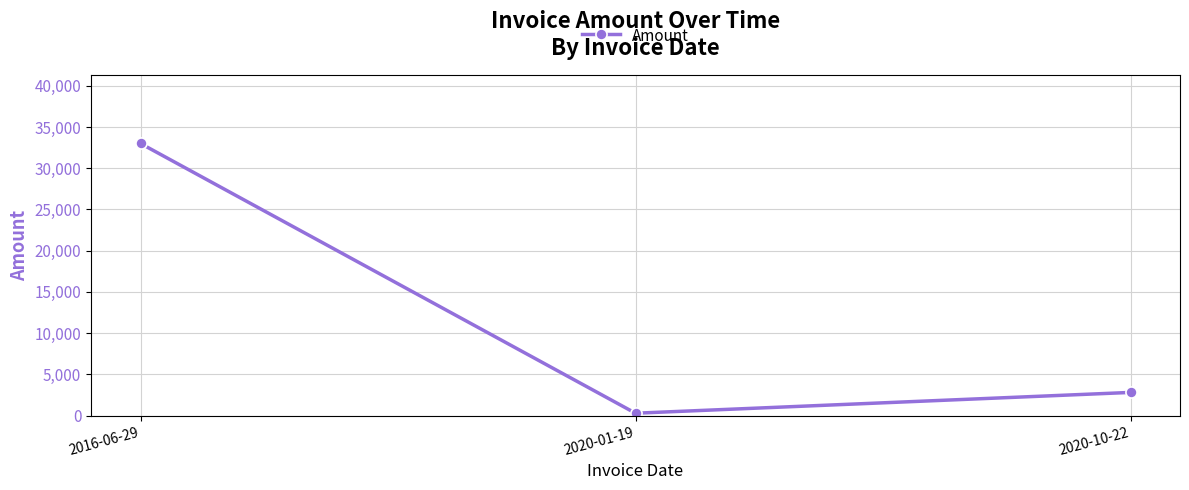

The value at 2016-06-29 is 33000.0. True or false?

True